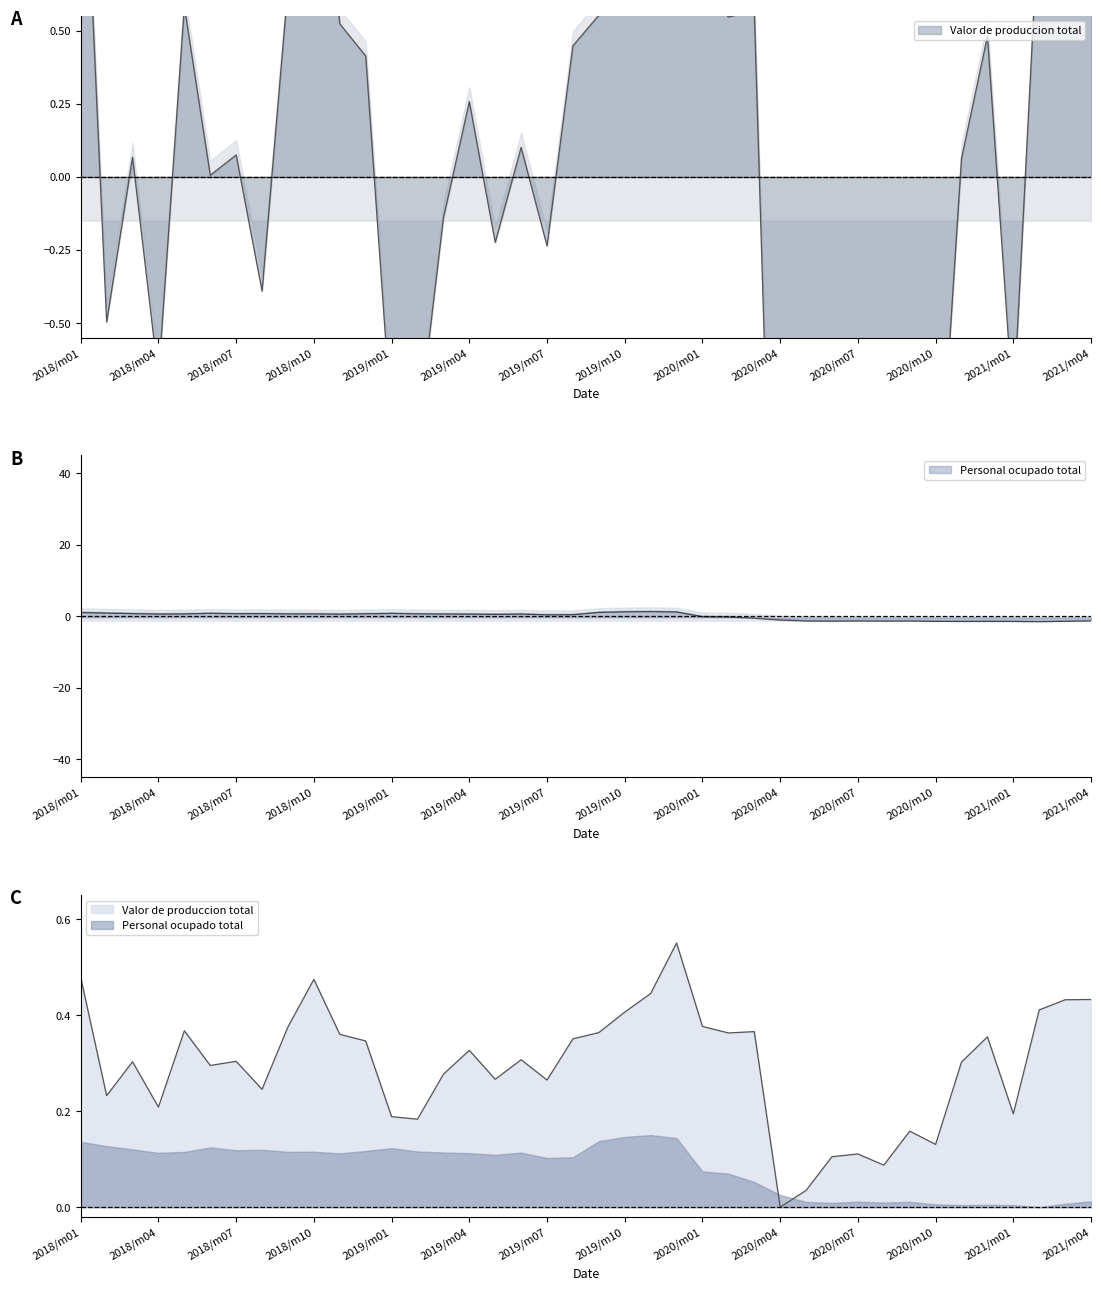

What is the difference between the second highest and minimum values in the Valor de produccion total series?

3.8